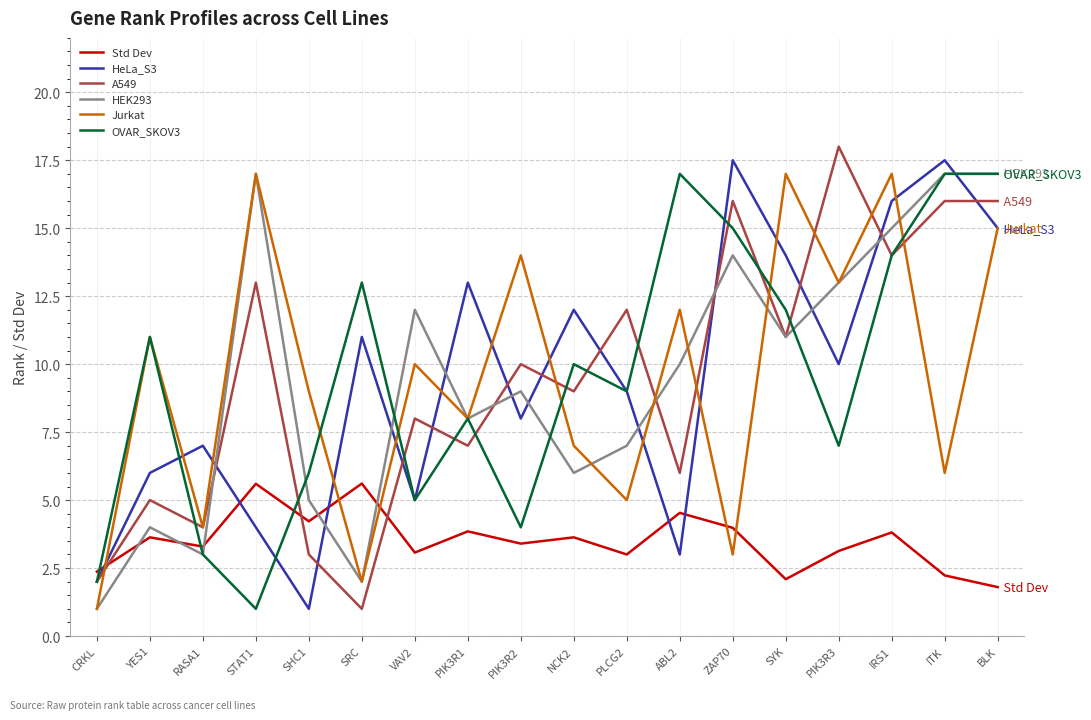

What position from the left is BLK?

18